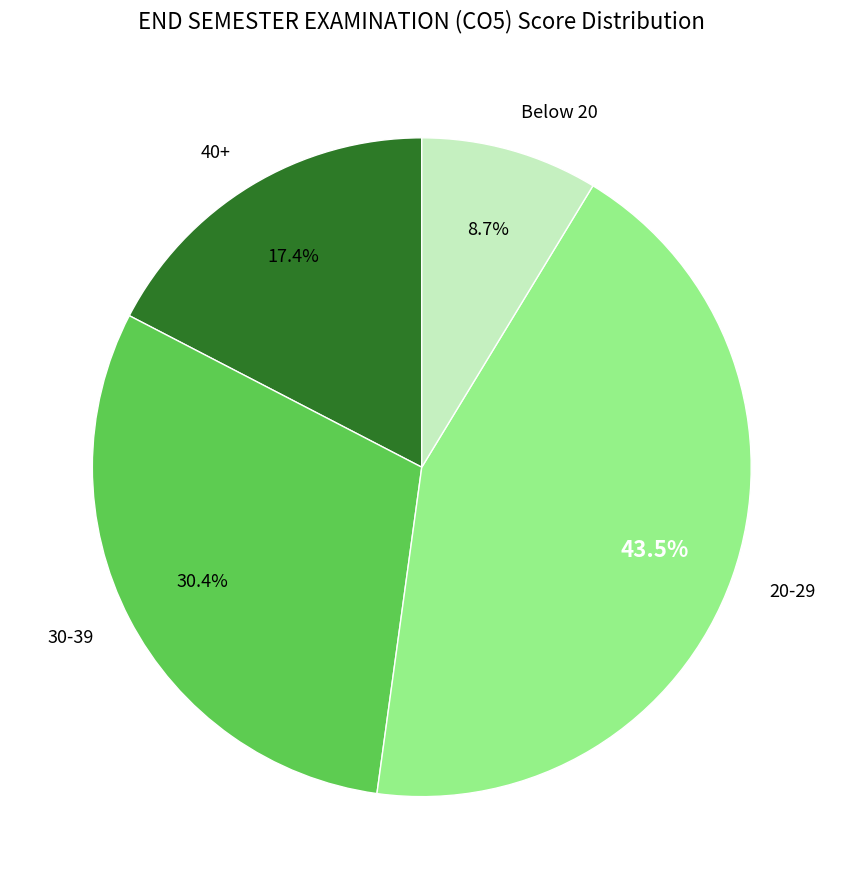

Is there any slice that represents more than half of the pie?

No